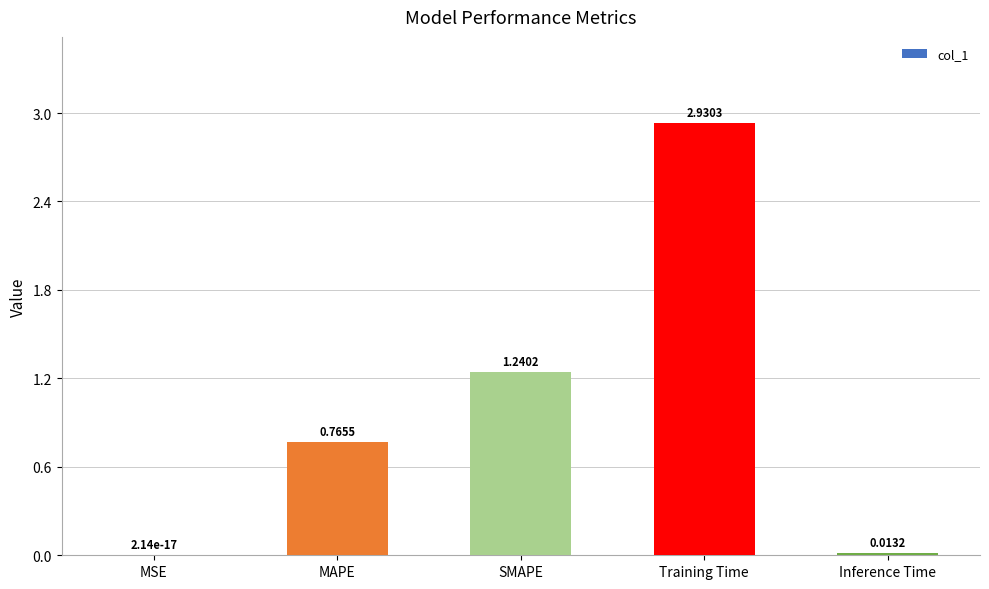

Where is the data nearest to the value 1?

MAPE